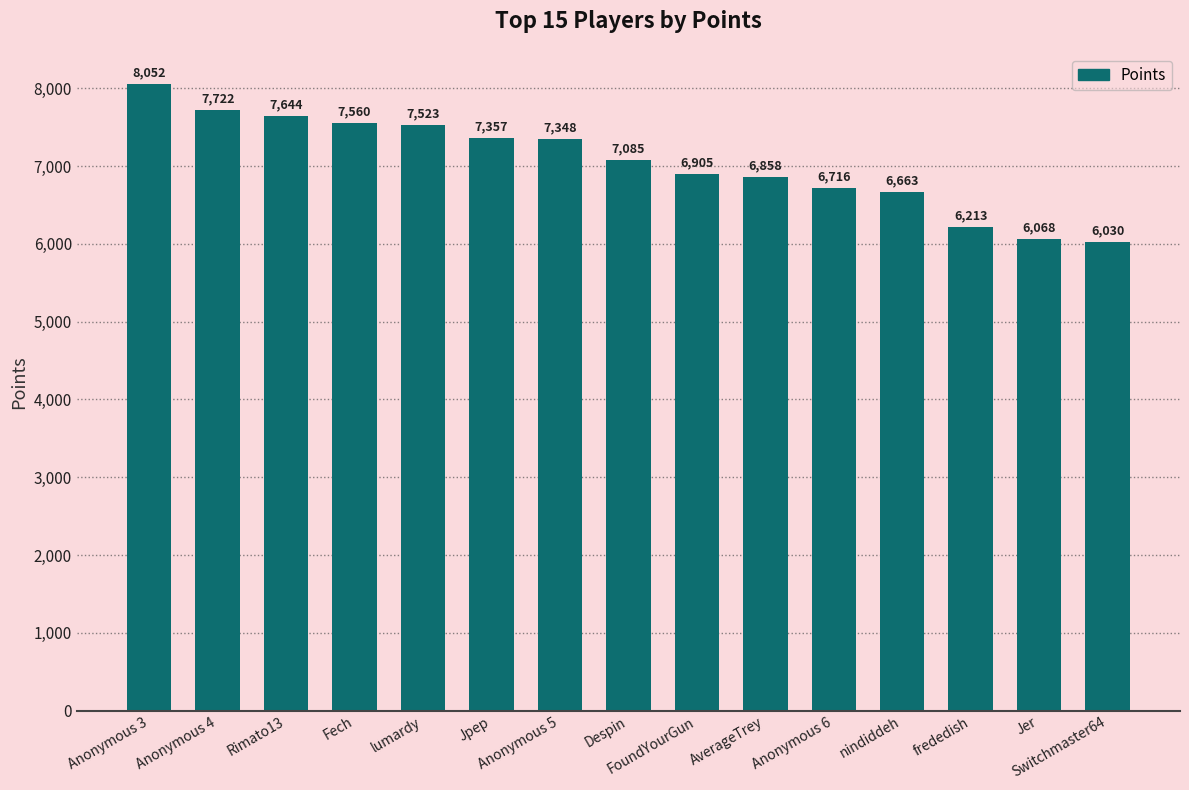

What is the label of the 11th bar from the left?

Anonymous 6